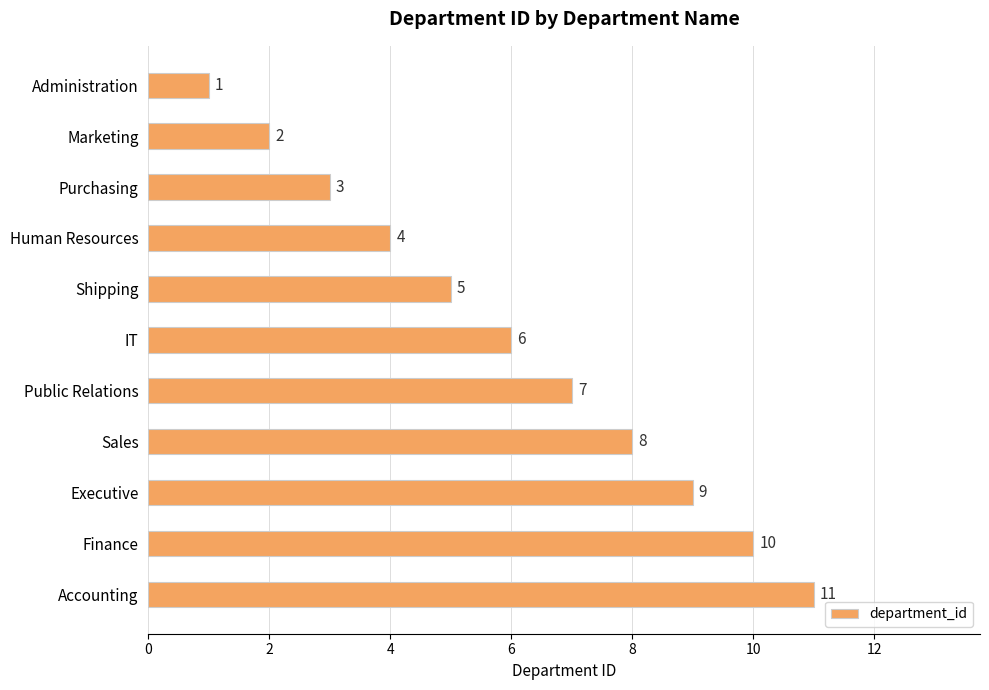

Approximately how many times larger is the value at Purchasing compared to Finance?

0.3